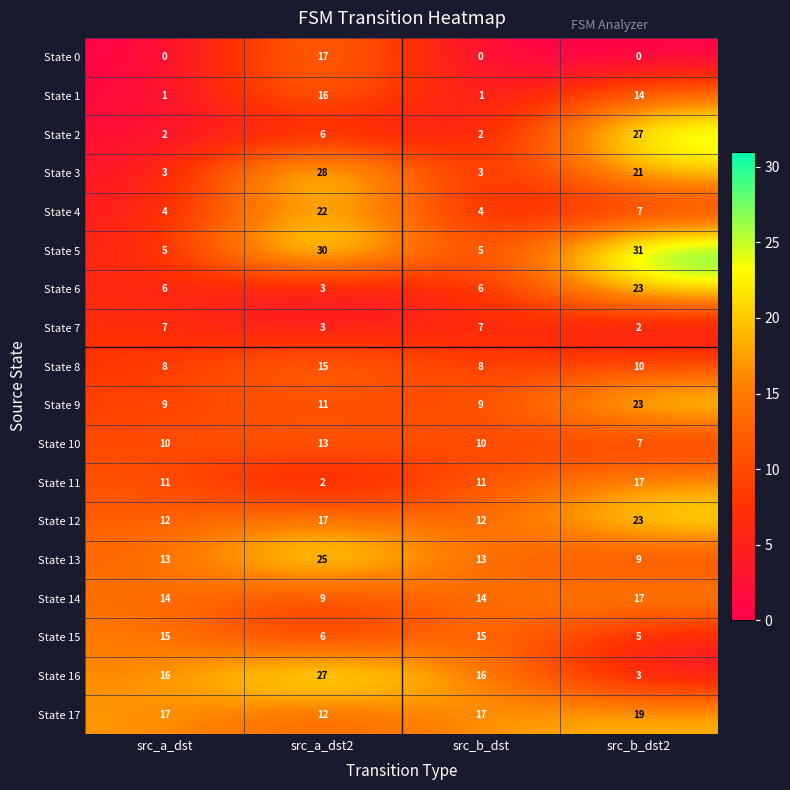

True or false: State 13 has a value of 13 at src_b_dst2.

False